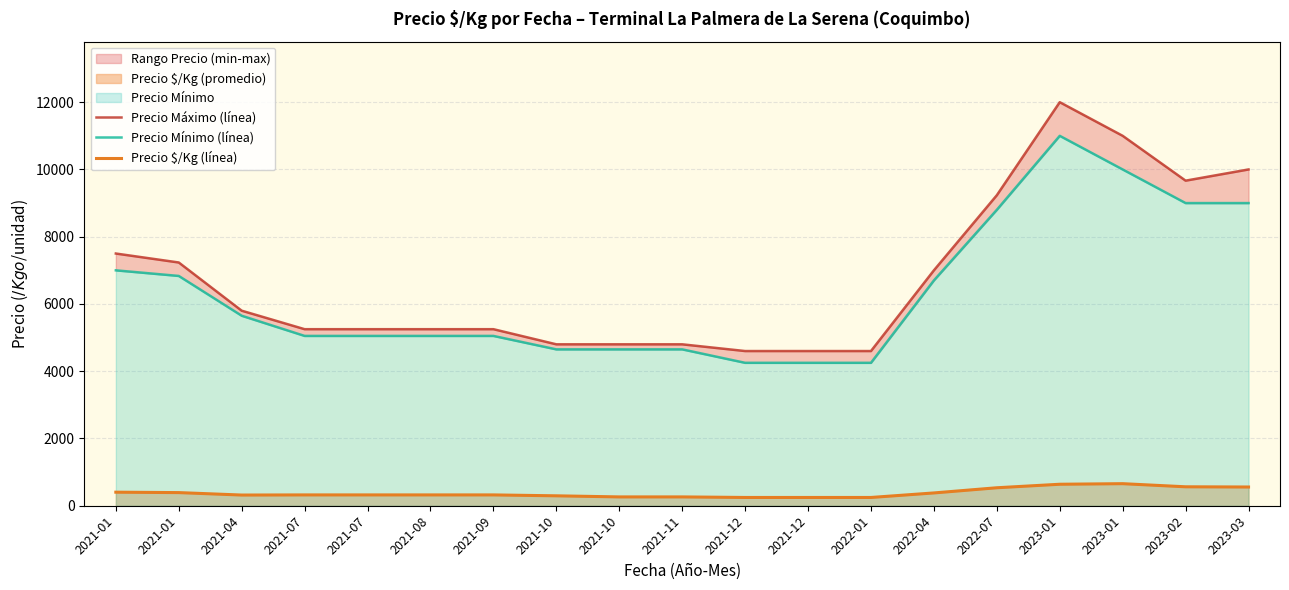

Reading left to right, transcribe all the data shown in this chart.

Precio Máximo (línea): 7500.0	7233.3	5800.0	5250.0	5250.0	5250.0	5250.0	4800.0	4800.0	4800.0	4600.0	4600.0	4600.0	7000.0	9233.3	12000.0	11000.0	9666.7	10000.0
Precio Mínimo (línea): 7000.0	6833.3	5650.0	5050.0	5050.0	5050.0	5050.0	4650.0	4650.0	4650.0	4250.0	4250.0	4250.0	6700.0	8800.0	11000.0	10000.0	9000.0	9000.0
Precio $/Kg (línea): 403.0	390.7	318.0	322.0	322.0	322.0	322.0	295.0	262.5	262.5	246.0	246.0	246.0	380.7	534.7	639.0	656.0	563.3	557.0